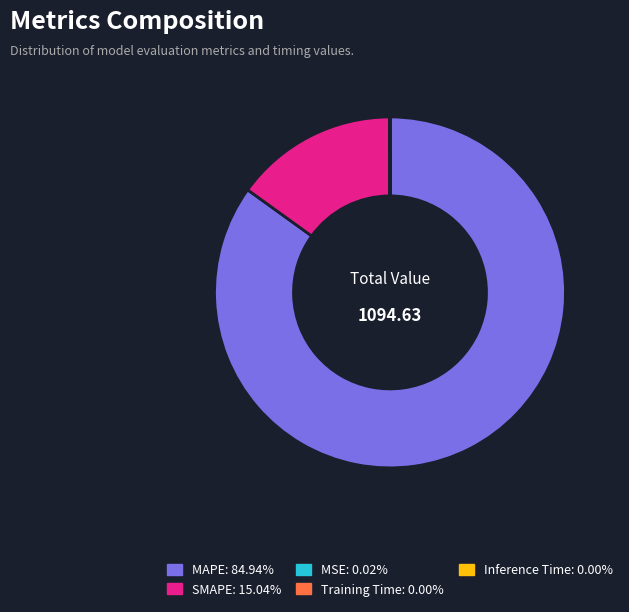

Which category has the biggest portion of the pie?

MAPE